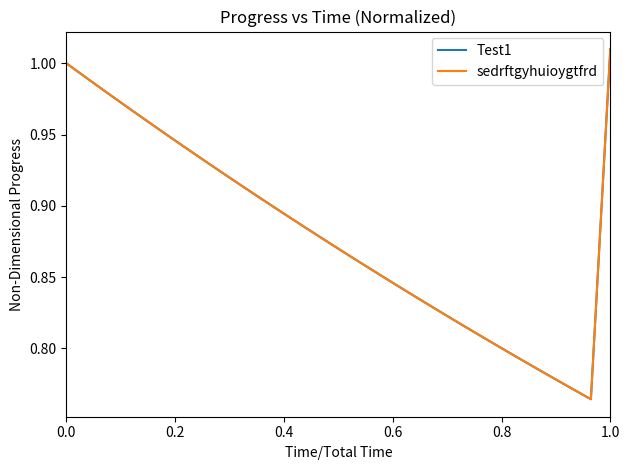

Does the chart have visible grid lines?

No